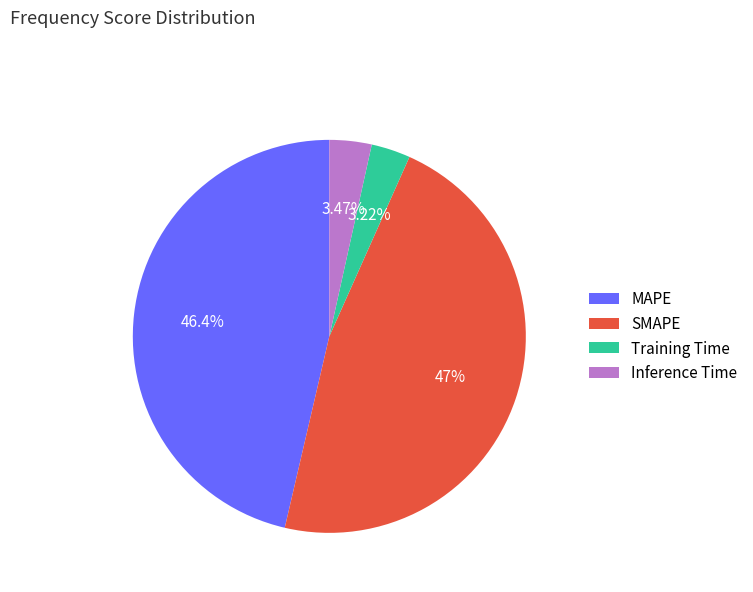

To the nearest percent, what portion does MAPE represent?

46%